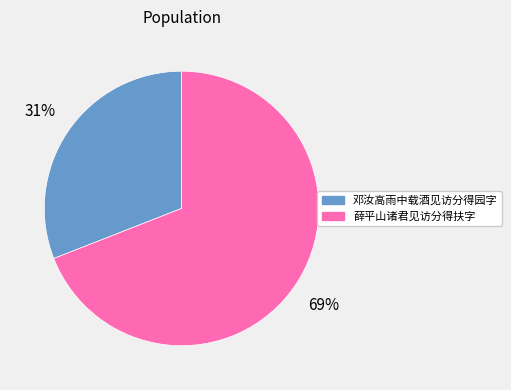

What is the majority slice?

薛平山诸君见访分得扶字